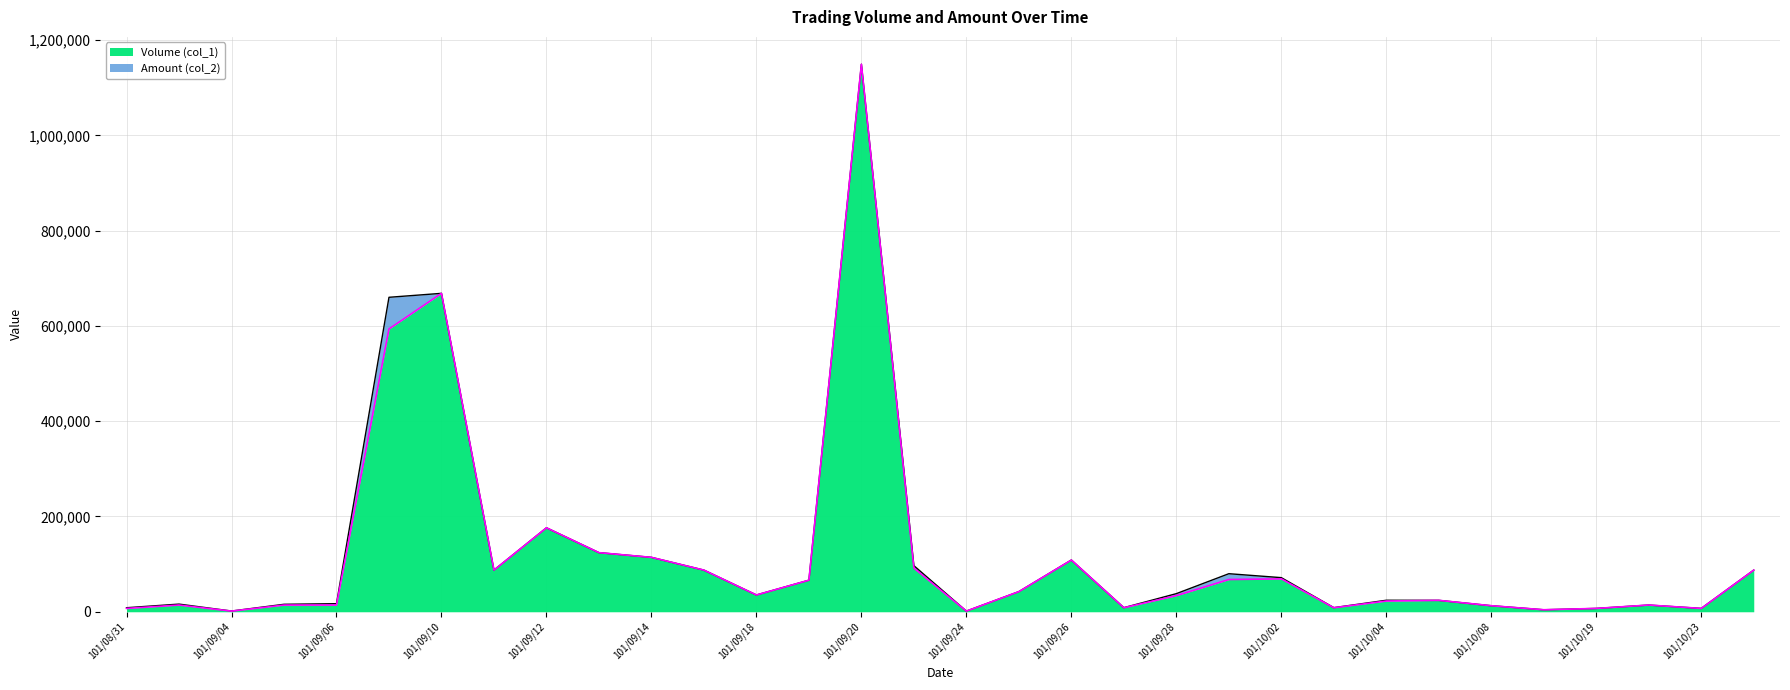

The Volume (col_1) series shows 164147.4 at 101/09/13. True or false?

False